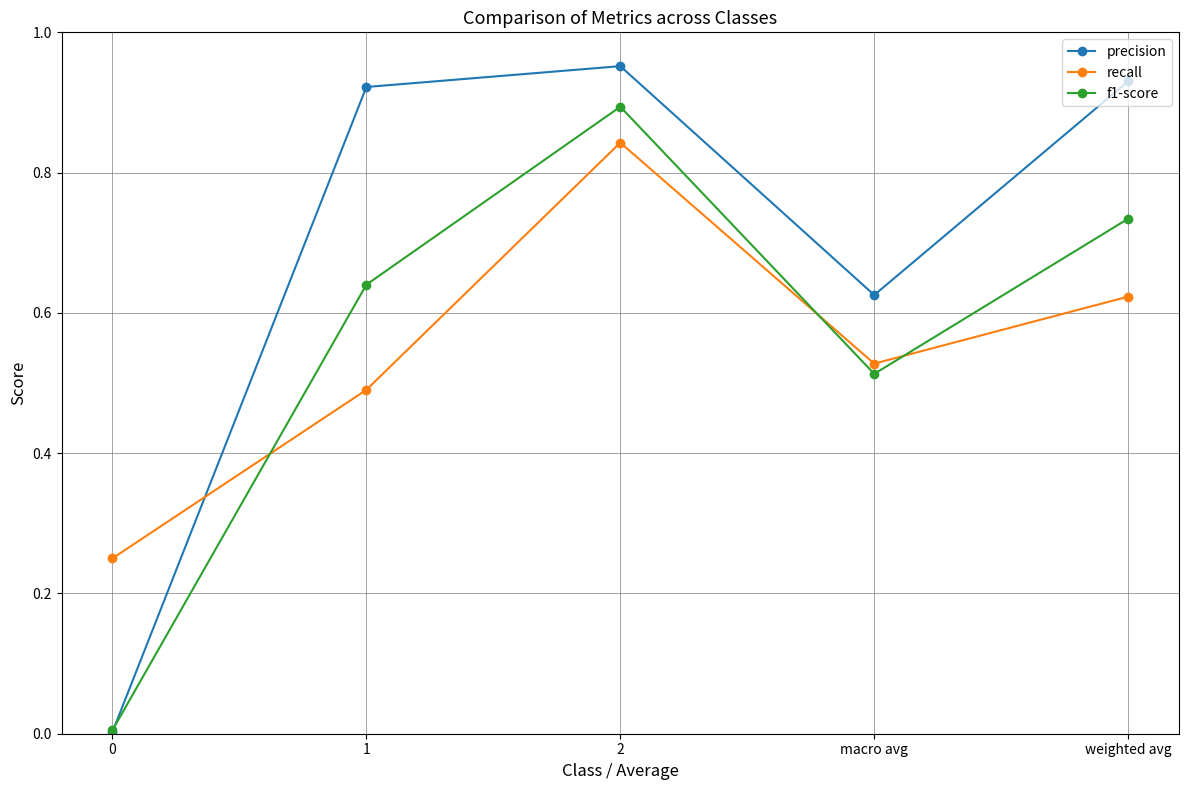

Which series has the largest total across all categories?

precision